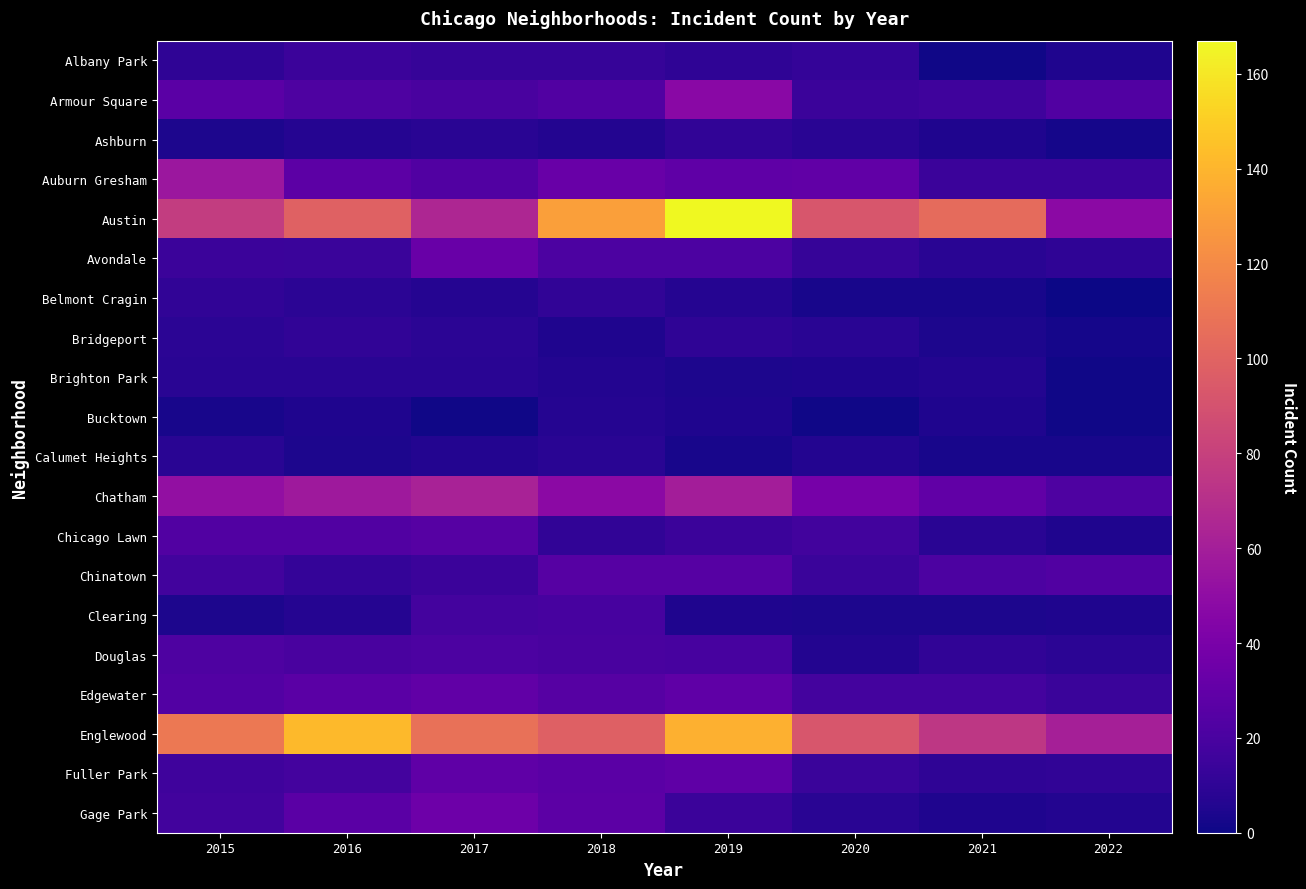

Reading left to right, what are all the values shown in this chart?

Albany Park: 2015=10	2016=15	2017=13	2018=13	2019=10	2020=12	2021=1	2022=5
Armour Square: 2015=27	2016=22	2017=20	2018=23	2019=47	2020=15	2021=16	2022=23
Ashburn: 2015=4	2016=7	2017=8	2018=6	2019=11	2020=8	2021=5	2022=2
Auburn Gresham: 2015=56	2016=28	2017=23	2018=33	2019=29	2020=30	2021=15	2022=15
Austin: 2015=78	2016=99	2017=65	2018=130	2019=167	2020=92	2021=104	2022=48
Avondale: 2015=15	2016=14	2017=33	2018=21	2019=21	2020=13	2021=8	2022=10
Belmont Cragin: 2015=11	2016=9	2017=7	2018=11	2019=7	2020=3	2021=3	2022=0
Bridgeport: 2015=9	2016=11	2017=9	2018=5	2019=10	2020=8	2021=4	2022=2
Brighton Park: 2015=8	2016=8	2017=8	2018=6	2019=4	2020=5	2021=6	2022=1
Bucktown: 2015=3	2016=5	2017=1	2018=7	2019=5	2020=1	2021=5	2022=1
Calumet Heights: 2015=8	2016=4	2017=6	2018=8	2019=3	2020=6	2021=3	2022=3
Chatham: 2015=51	2016=57	2017=62	2018=48	2019=60	2020=39	2021=30	2022=22
Chicago Lawn: 2015=23	2016=23	2017=25	2018=11	2019=15	2020=17	2021=8	2022=5
Chinatown: 2015=17	2016=12	2017=15	2018=25	2019=25	2020=14	2021=21	2022=23
Clearing: 2015=4	2016=7	2017=18	2018=19	2019=5	2020=4	2021=4	2022=5
Douglas: 2015=22	2016=20	2017=21	2018=20	2019=19	2020=6	2021=11	2022=9
Edgewater: 2015=24	2016=27	2017=30	2018=25	2019=29	2020=18	2021=18	2022=14
Englewood: 2015=111	2016=142	2017=107	2018=98	2019=138	2020=92	2021=75	2022=61
Fuller Park: 2015=16	2016=18	2017=29	2018=27	2019=29	2020=14	2021=10	2022=11
Gage Park: 2015=17	2016=27	2017=35	2018=28	2019=15	2020=8	2021=5	2022=6